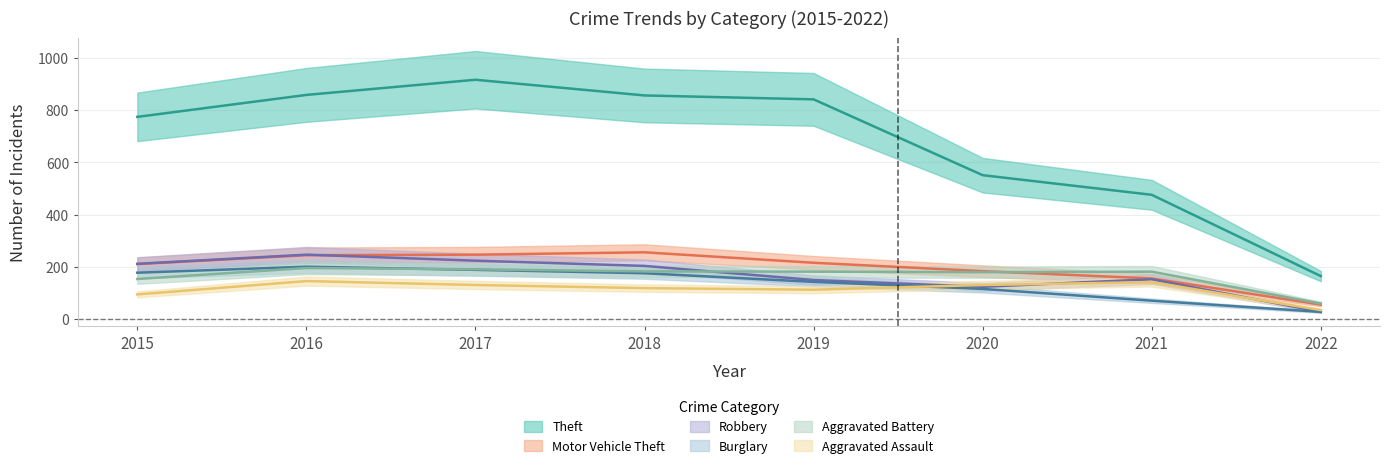

At which label does Aggravated Battery reach its minimum?

2022